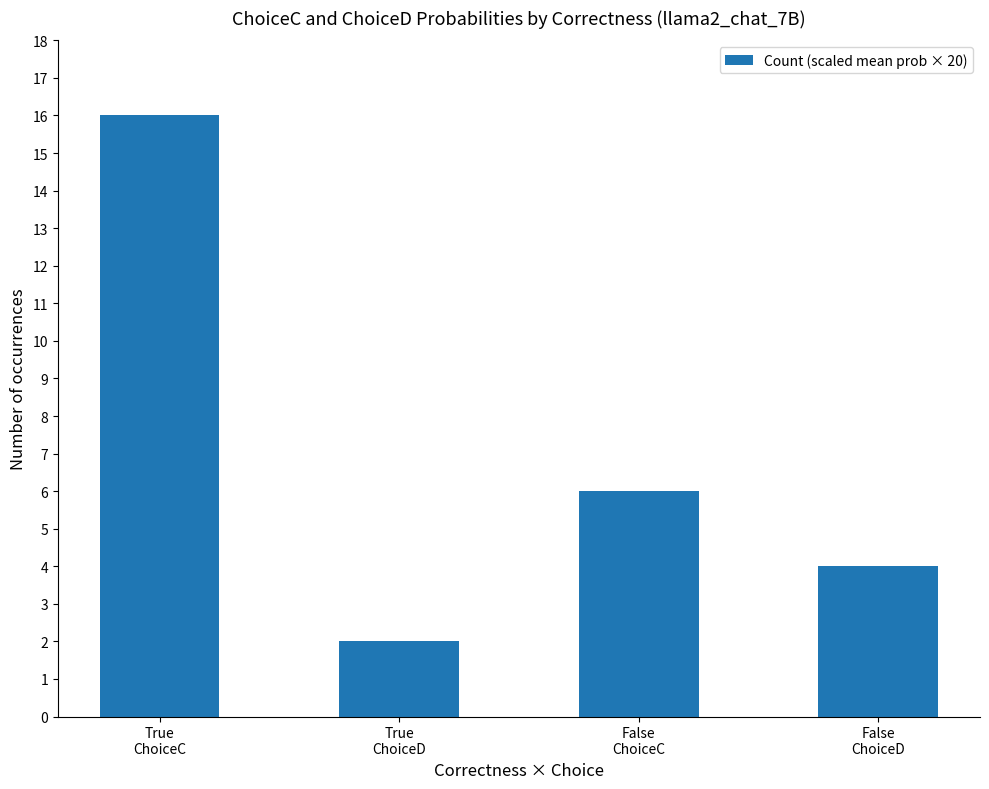

What is the difference between the second highest and second lowest values?

2